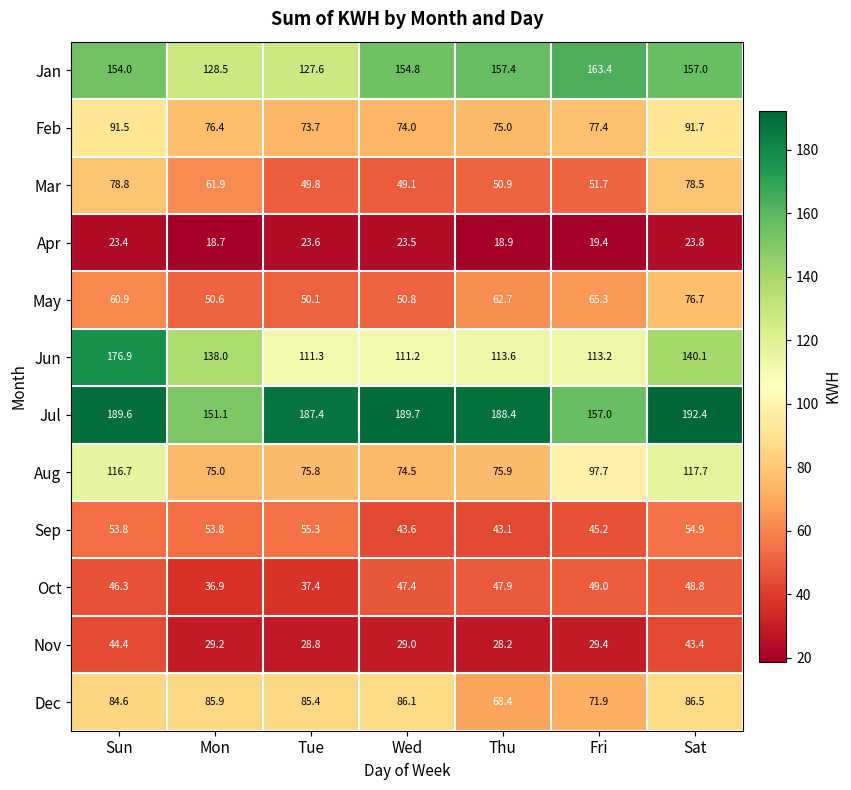

Which series has the largest range (max minus min)?

Jun